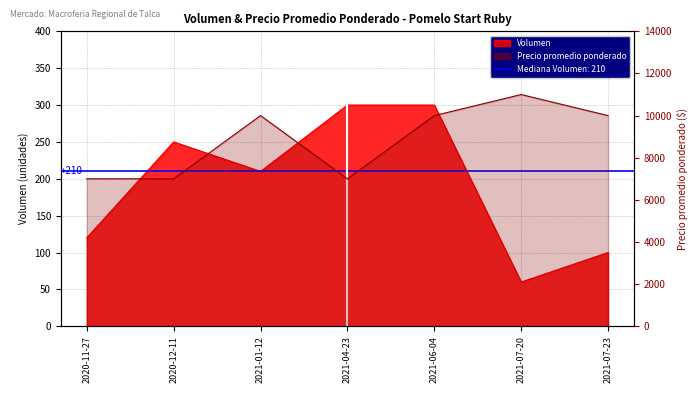

How many data points in Volumen are above 210?

3